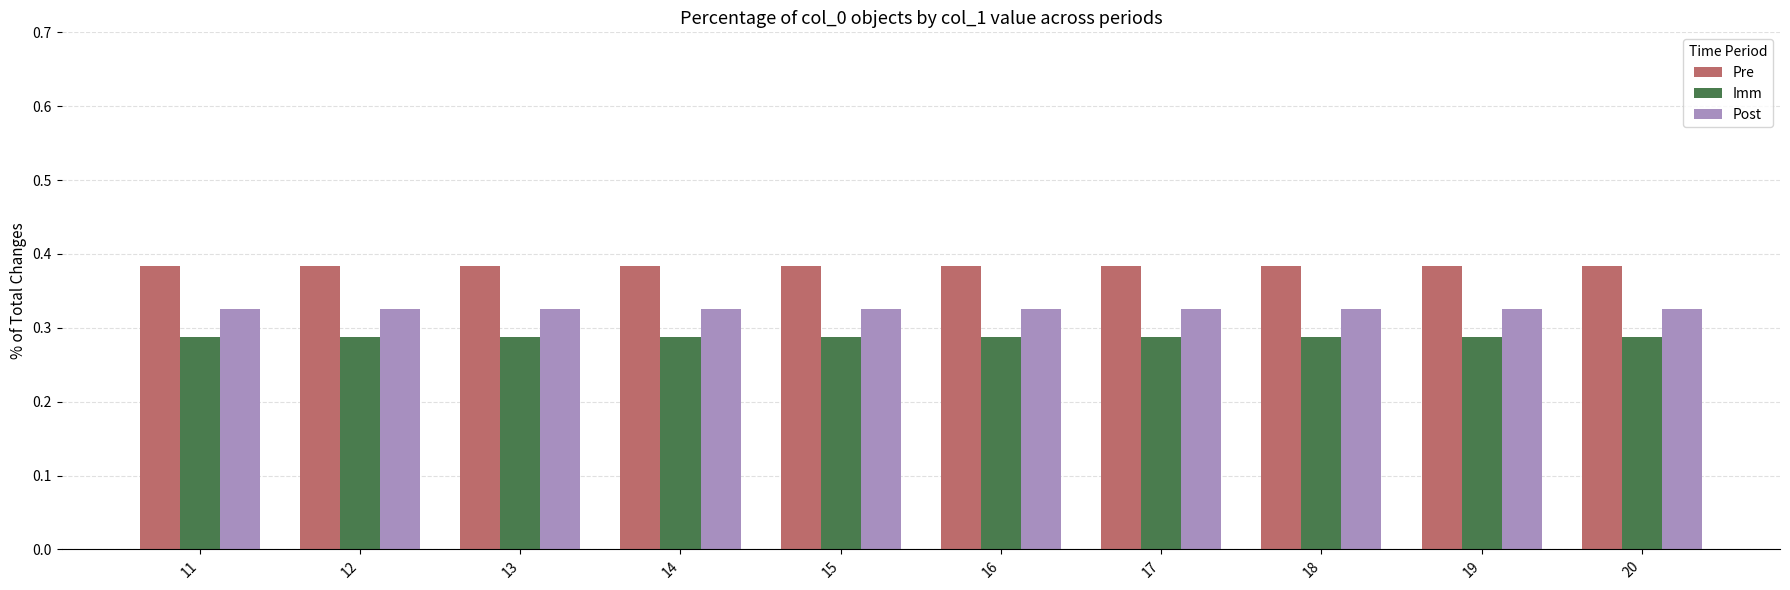

Is the value of Pre at 18 greater than the value of Post at 16?

Yes